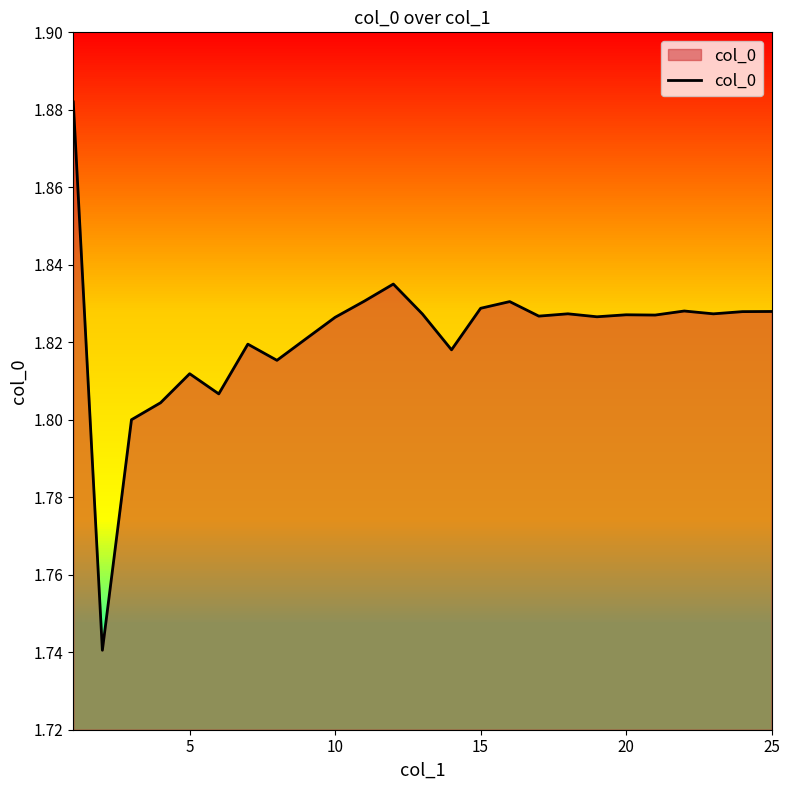

What is the value of the 14th point from the left?

1.8